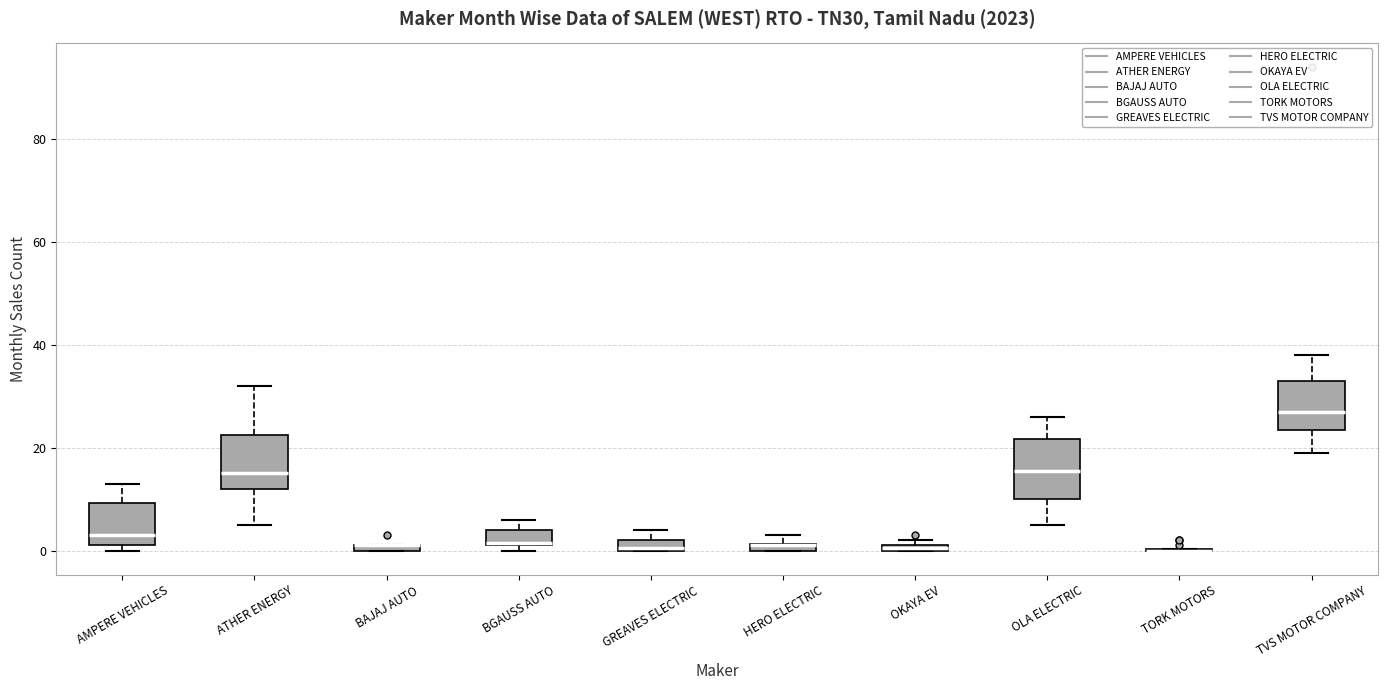

Where is the lower edge of the box for OKAYA EV on the y-axis? The values are not printed on the chart, so give them approximately, as read against the axis.

0